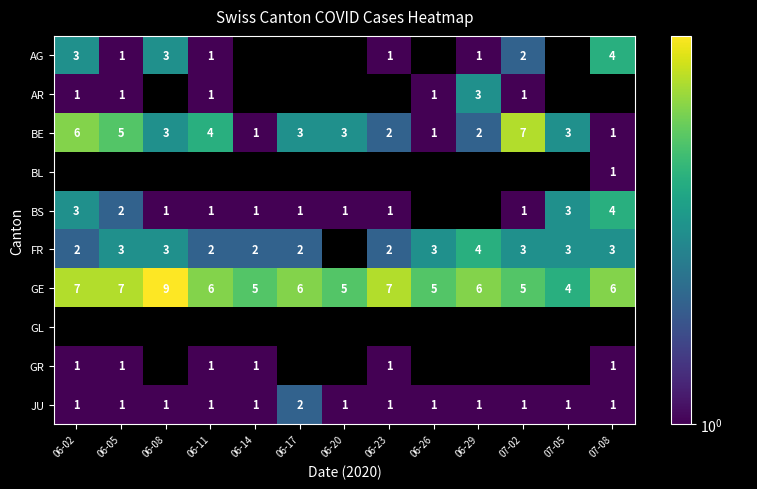

Between 06-11 and 07-05, which series saw the biggest shift?

BS